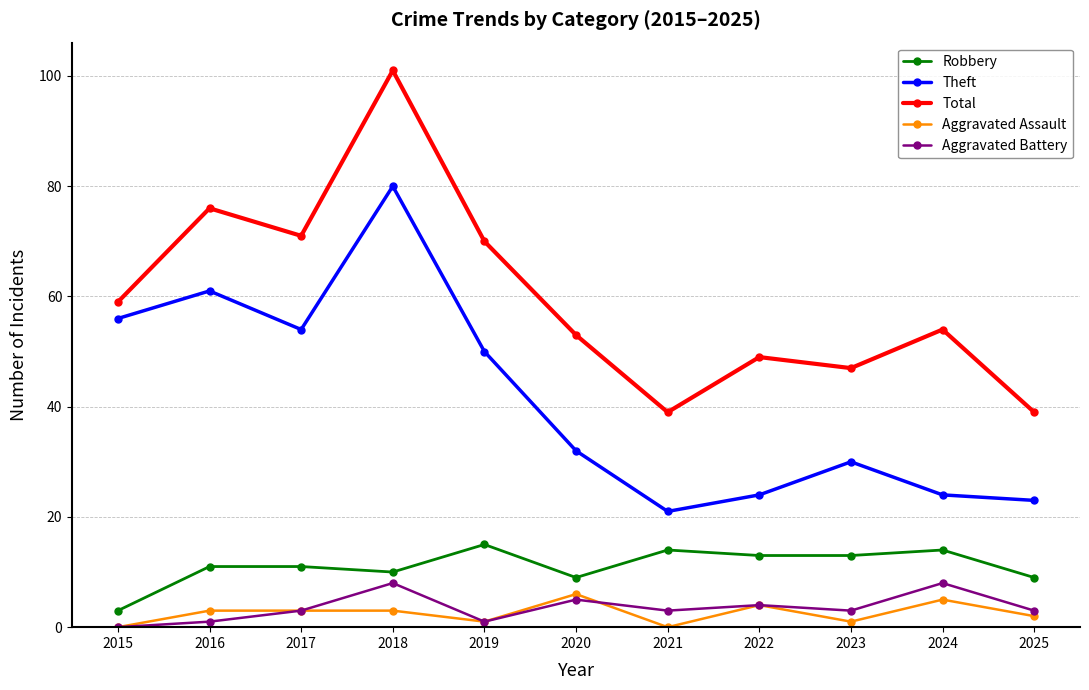

True or false: Theft and Total cross at least once.

False